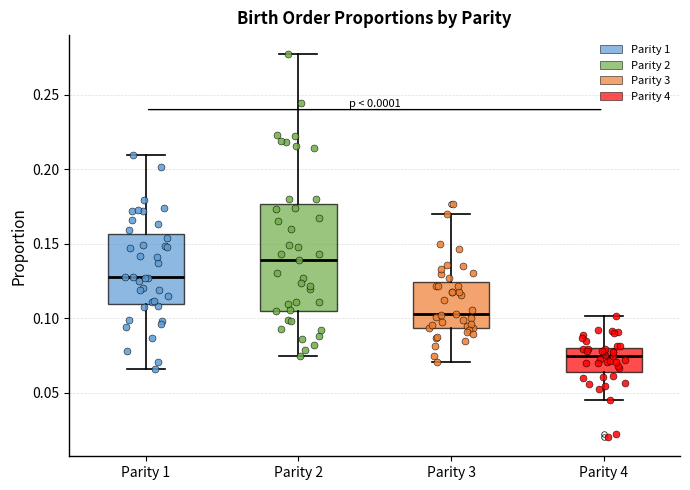

Reading left to right, read every box against the y-axis: the position of its median line, the range the box covers, and the ends of its whiskers. The values are not printed on the chart, so give them approximately, as read against the axis.

Parity 1: median 0.130, box 0.110 to 0.155, whiskers 0.065 to 0.210
Parity 2: median 0.140, box 0.105 to 0.175, whiskers 0.075 to 0.275
Parity 3: median 0.105, box 0.095 to 0.125, whiskers 0.070 to 0.170
Parity 4: median 0.075, box 0.065 to 0.080, whiskers 0.045 to 0.100